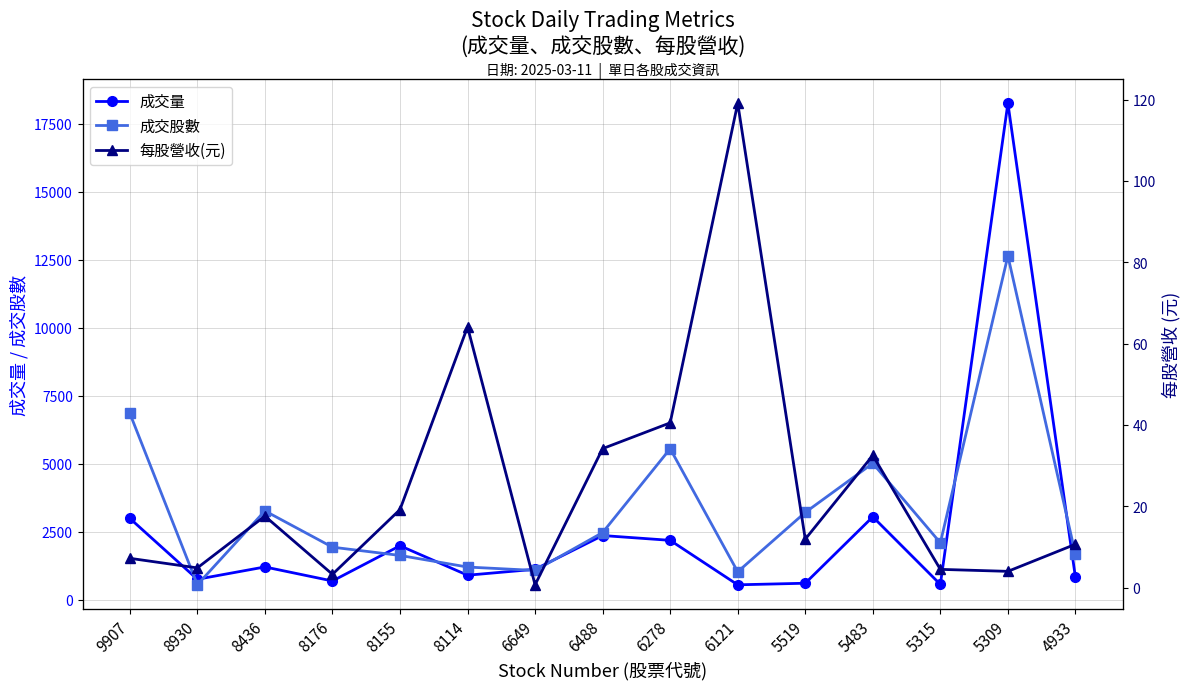

What is the sum of all 成交量 values?

38114.0